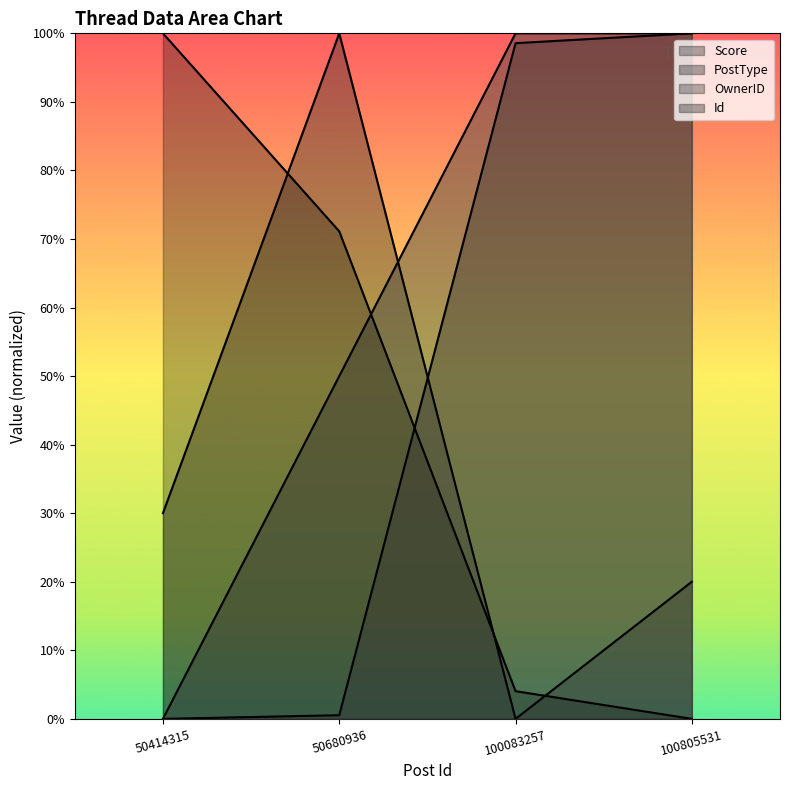

What is the highest value of the PostType series?

1.0